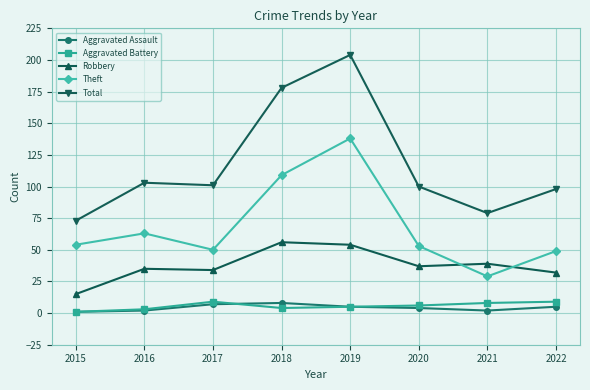

What is the total value across all series at 2015?

144